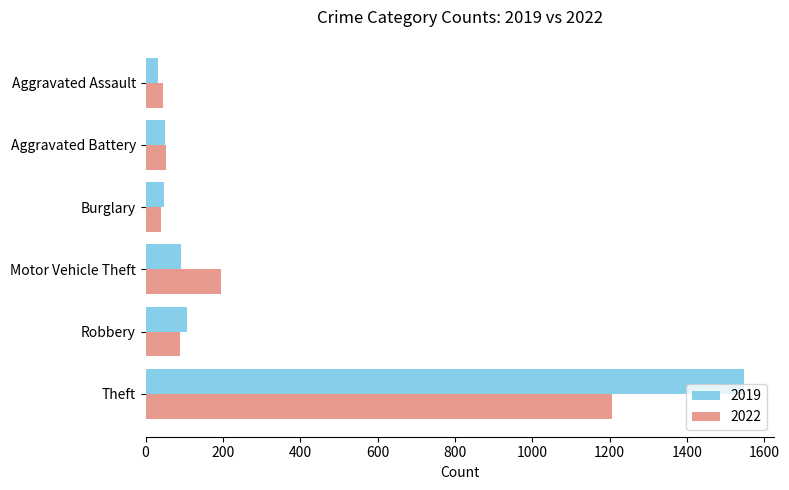

Which series has the largest range (max minus min)?

2019